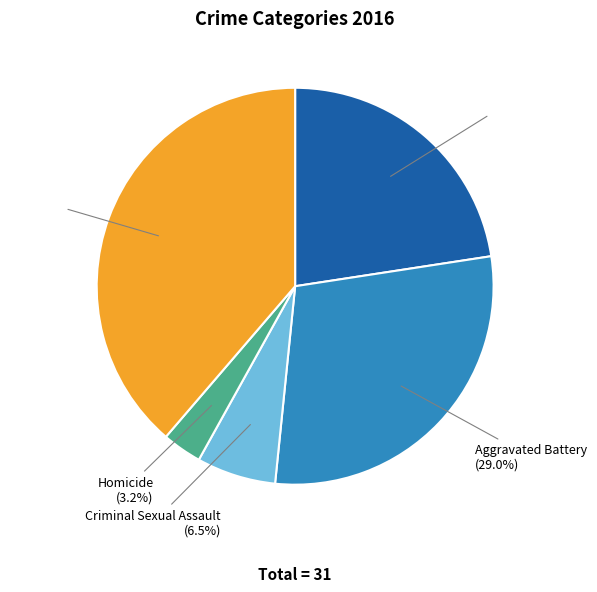

Does Criminal Sexual Assault represent more than half of the total?

No